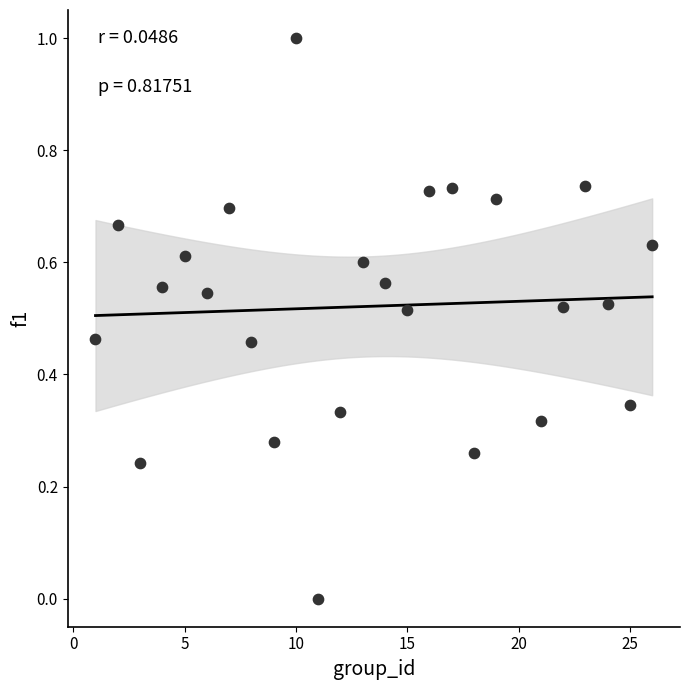

What is the range of X values (max minus min)?

25.0